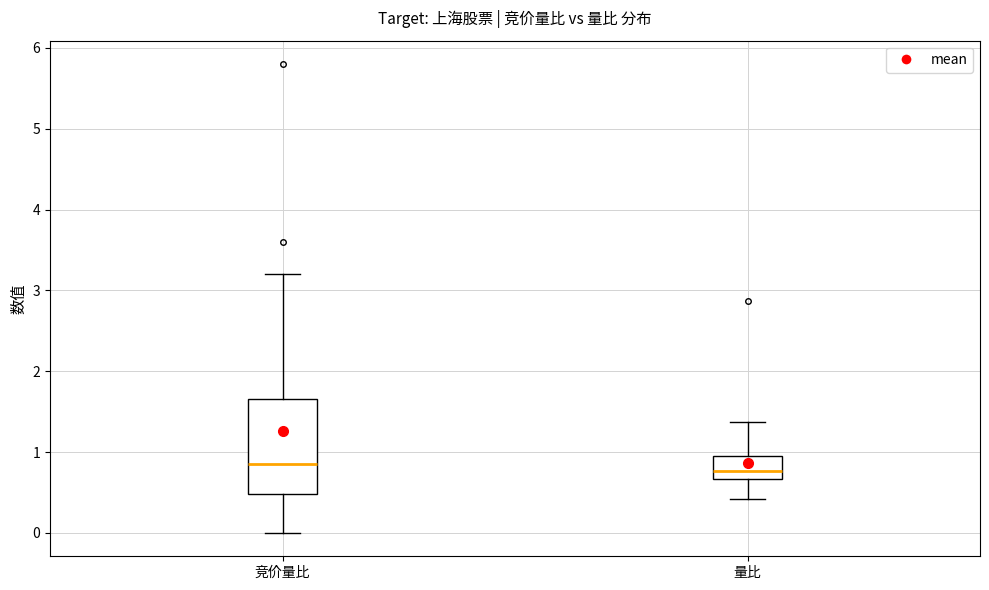

Which box is the tallest, from its lower edge to its upper edge?

竞价量比